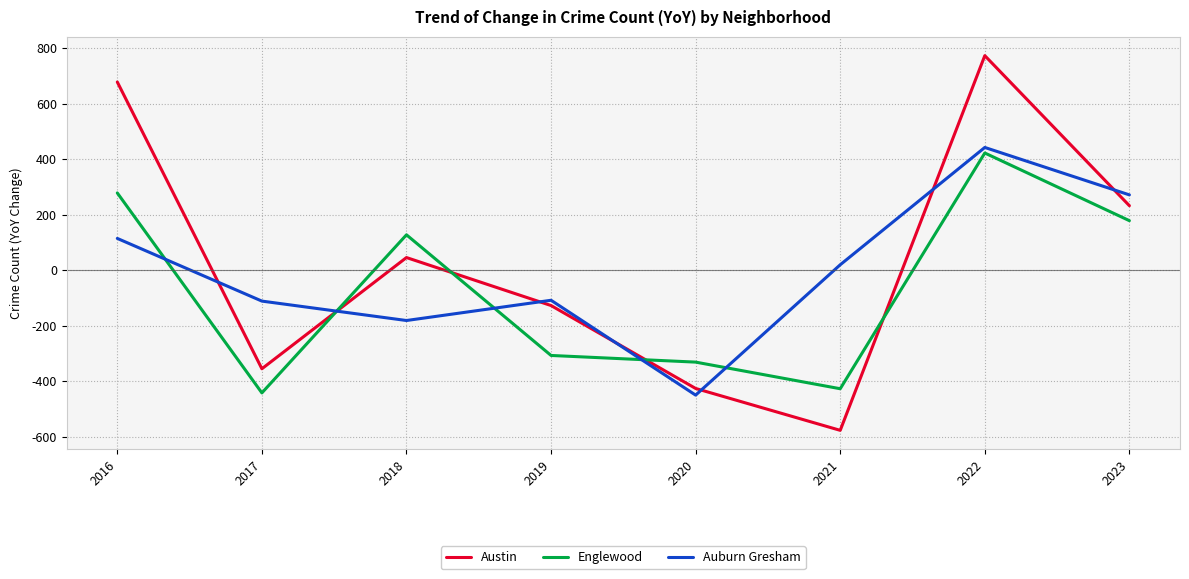

How many intersections are there between Englewood and Austin?

4